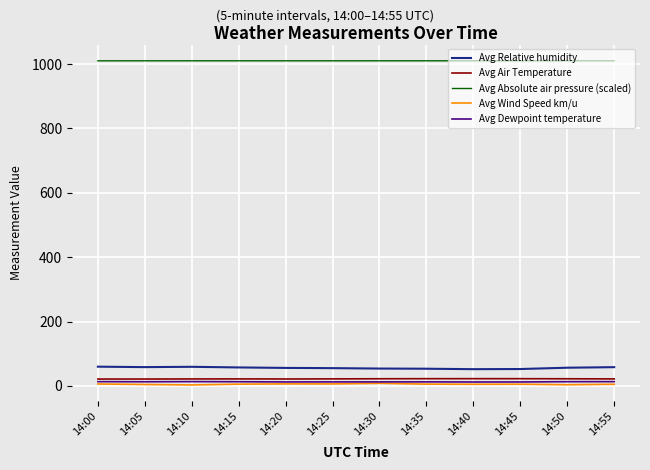

What is the maximum value for Avg Air Temperature?

22.6